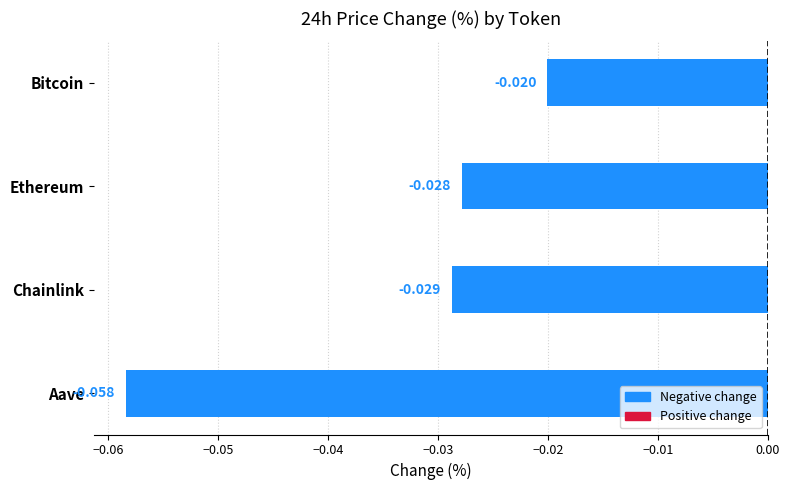

Which has a higher value, Bitcoin or Ethereum?

Bitcoin